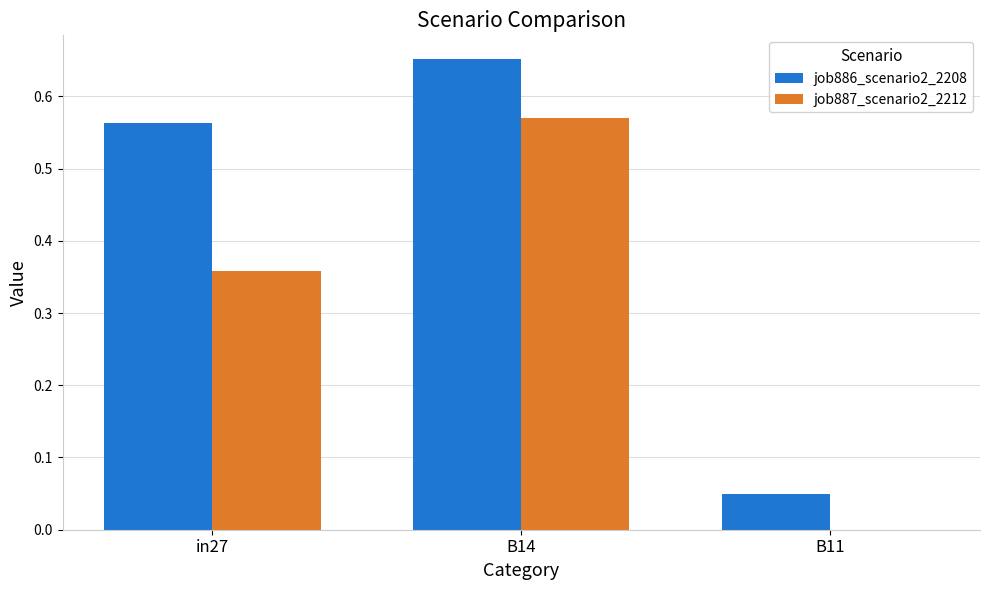

At which category is the sum across all series the highest?

B14